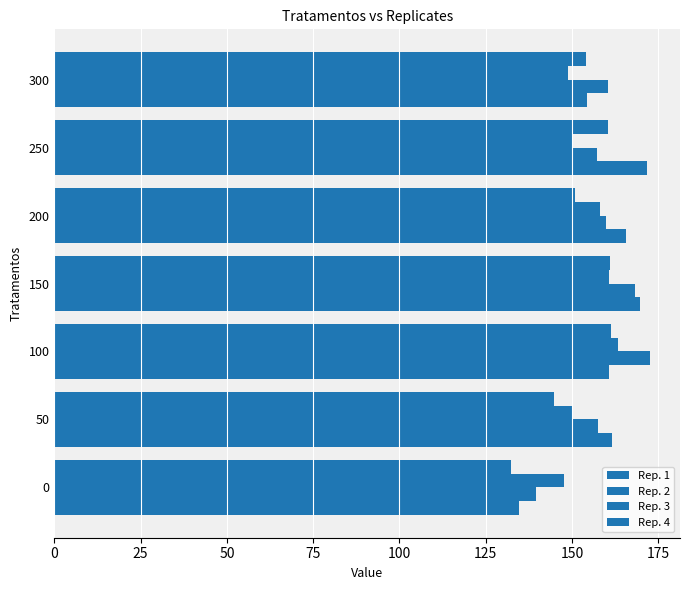

At which label does Rep. 2 first exceed 160?

100